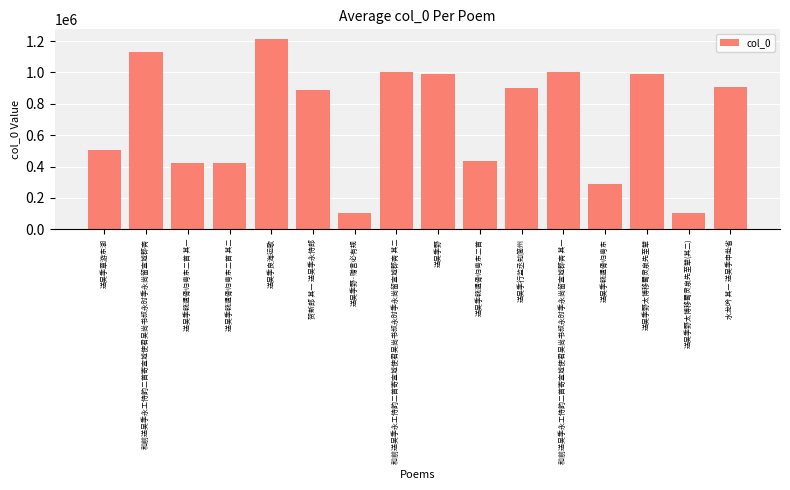

What is the smallest value displayed?

104787